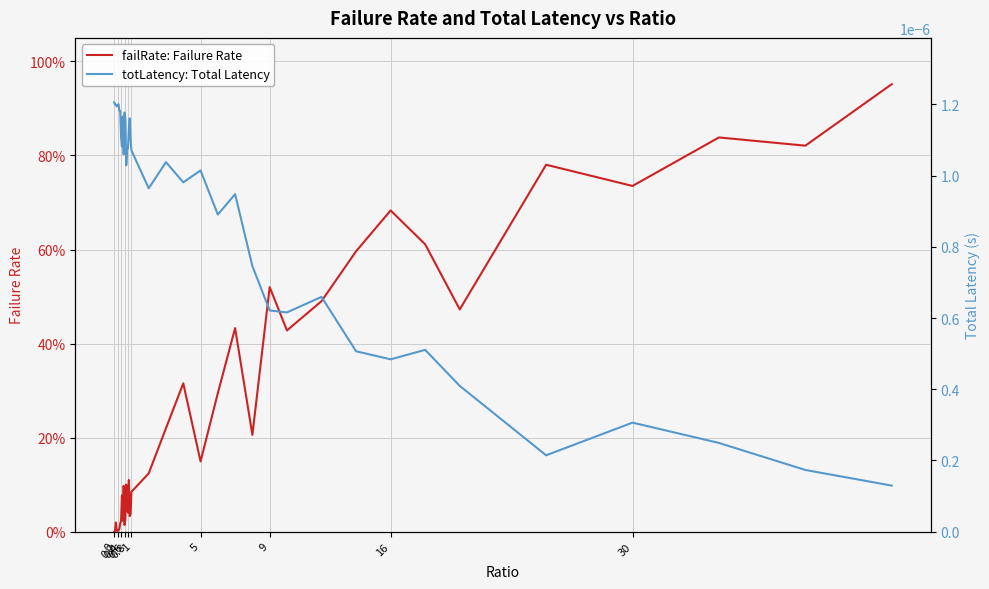

How many interior local valleys does the failRate: Failure Rate series have?

12